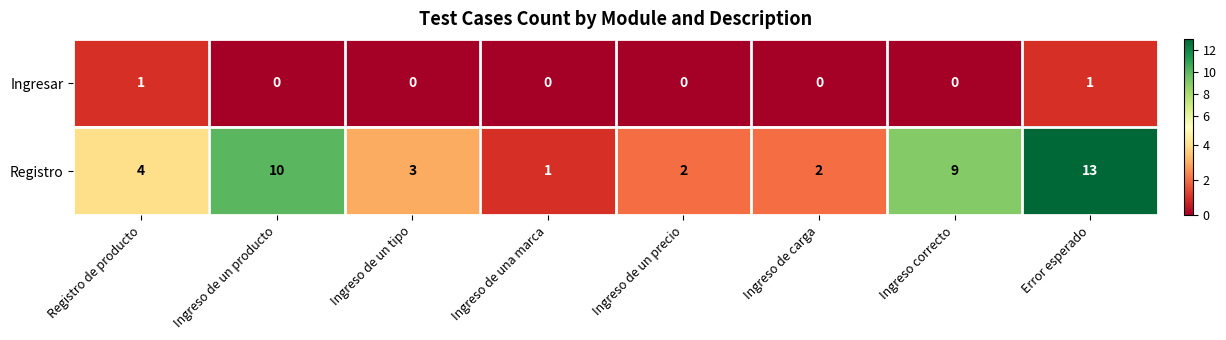

Count the number of categories in the chart.

8